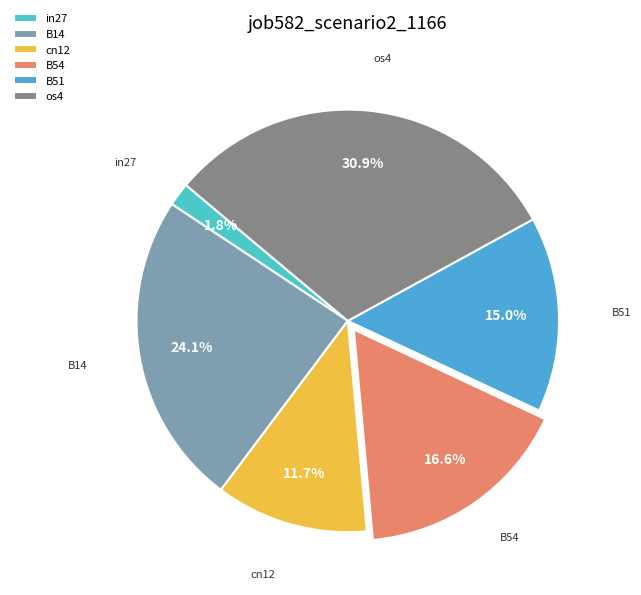

How many segments does this pie chart have?

6